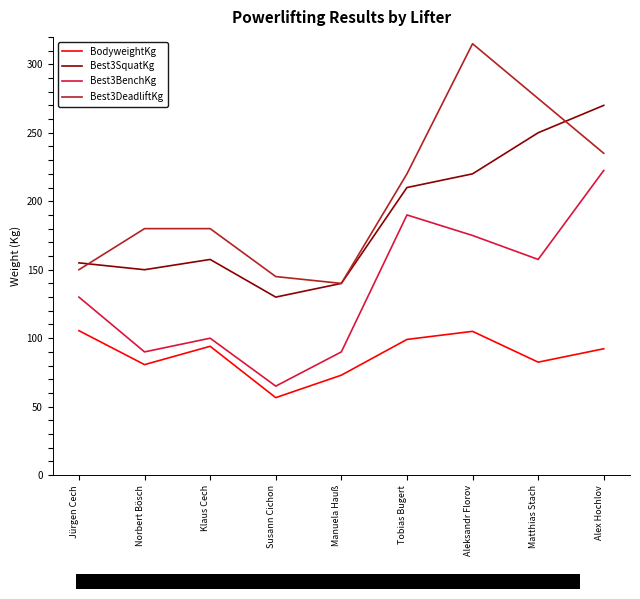

Is it true that Best3DeadliftKg equals 180.0 at Norbert Bösch?

True